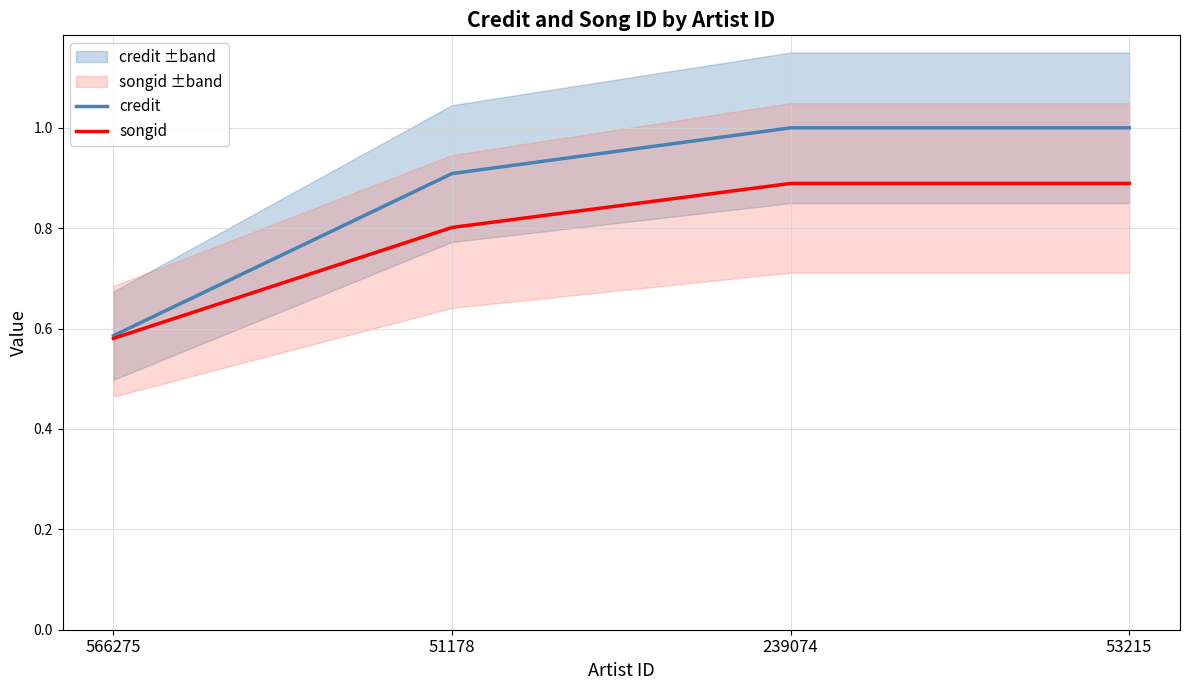

Reading right to left, list all the values displayed in this chart.

credit: 53215=1.0	239074=1.0	51178=0.9	566275=0.6
songid: 53215=0.9	239074=0.9	51178=0.8	566275=0.6